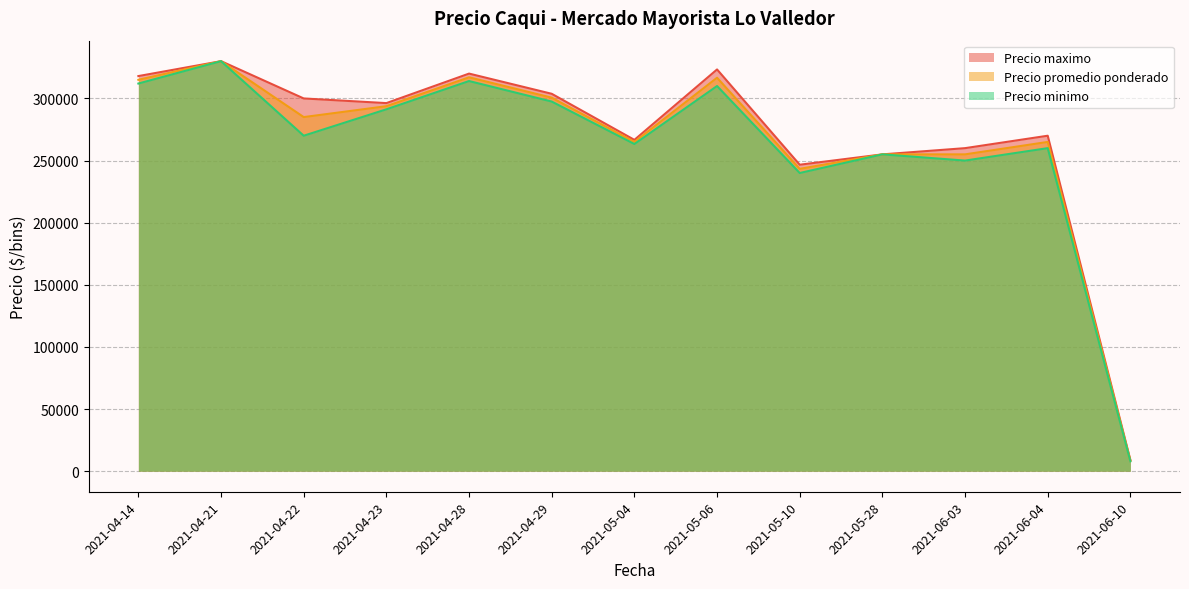

True or false: Precio maximo and Precio promedio ponderado intersect in this chart.

False